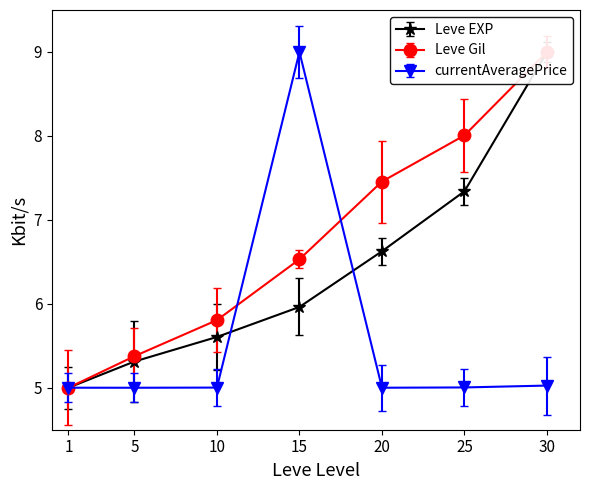

Reading left to right, what are all the values shown in this chart?

Leve EXP: 1=5.0	5=5.3	10=5.6	15=6.0	20=6.6	25=7.3	30=9.0
Leve Gil: 1=5.0	5=5.4	10=5.8	15=6.5	20=7.5	25=8.0	30=9.0
currentAveragePrice: 1=5.0	5=5.0	10=5.0	15=9.0	20=5.0	25=5.0	30=5.0